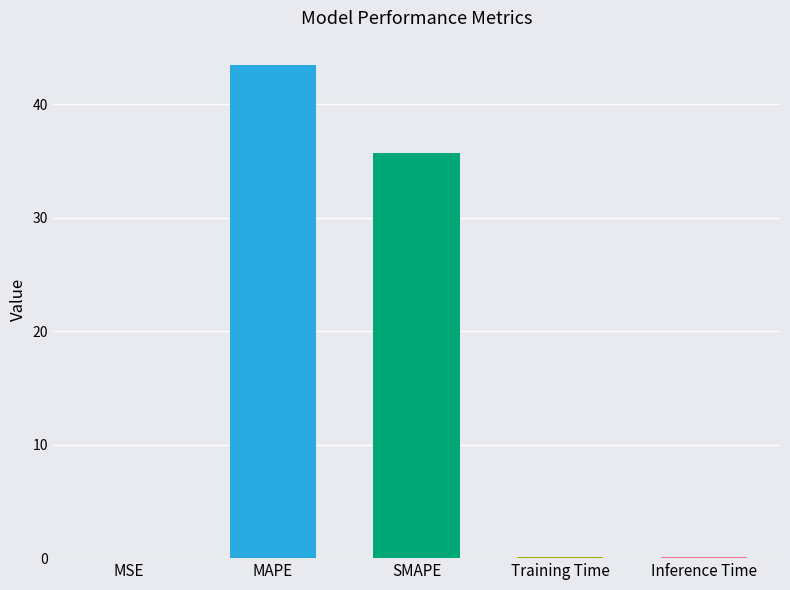

Reading left to right, extract all data points from this chart.

0.0	43.4	35.7	0.1	0.1